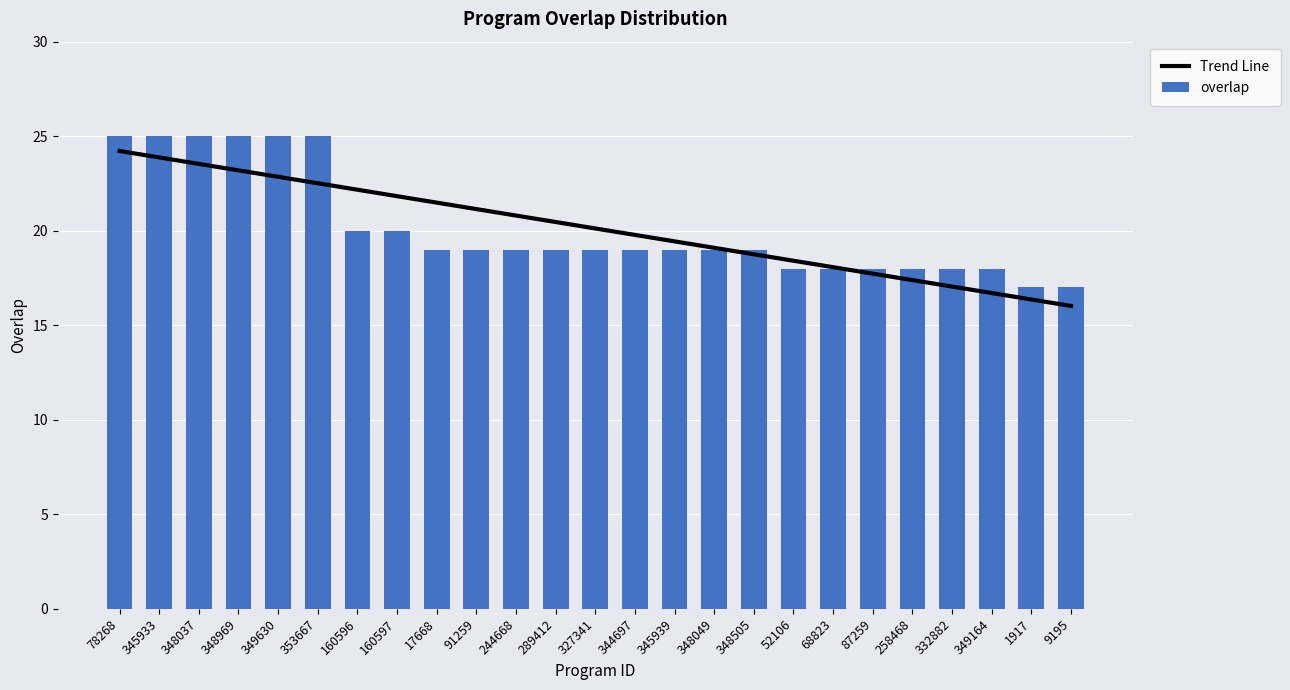

How many bars are there in total?

25